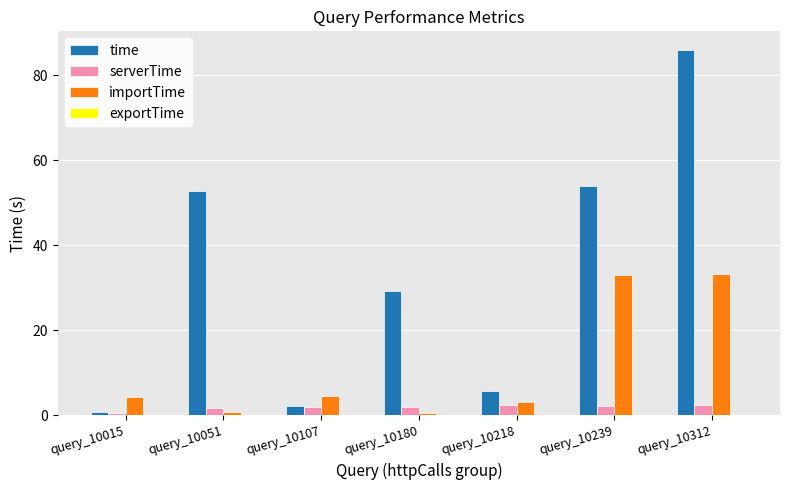

Which series has the largest total across all categories?

time